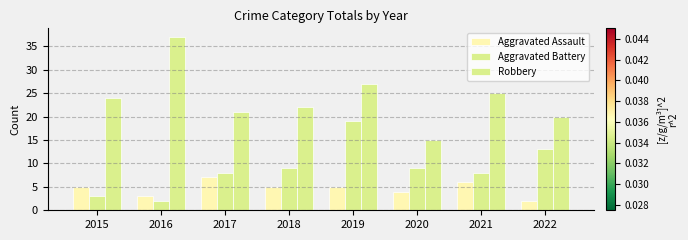

Count the number of categories in the chart.

8